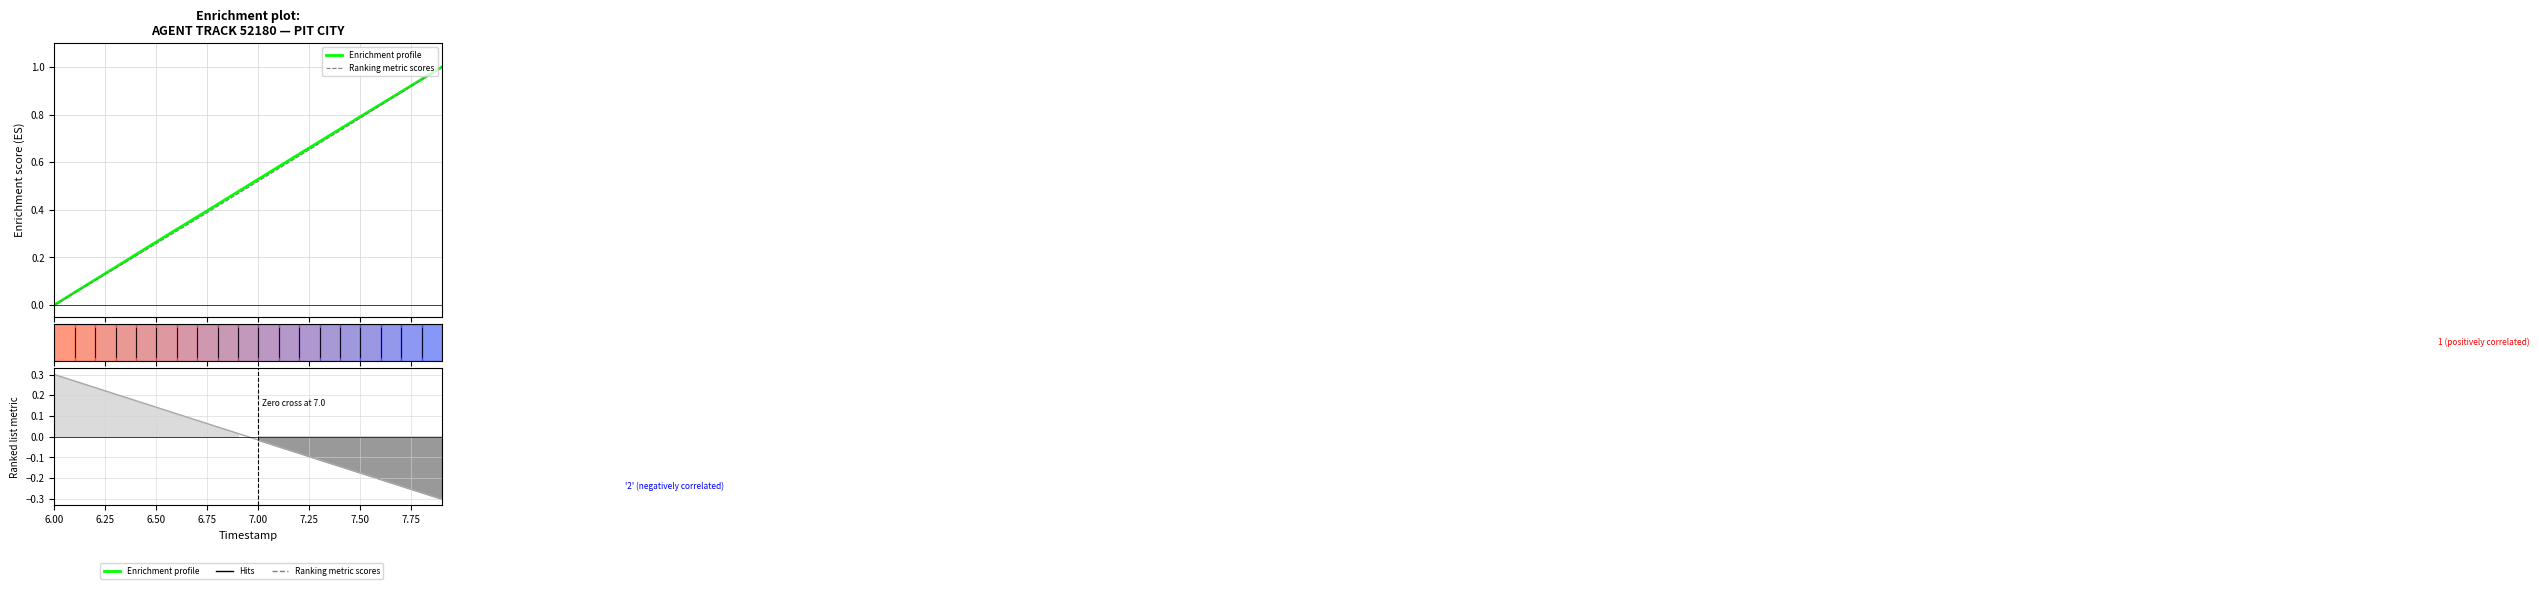

What are all the series names shown in the legend?

Enrichment profile, Ranking metric scores